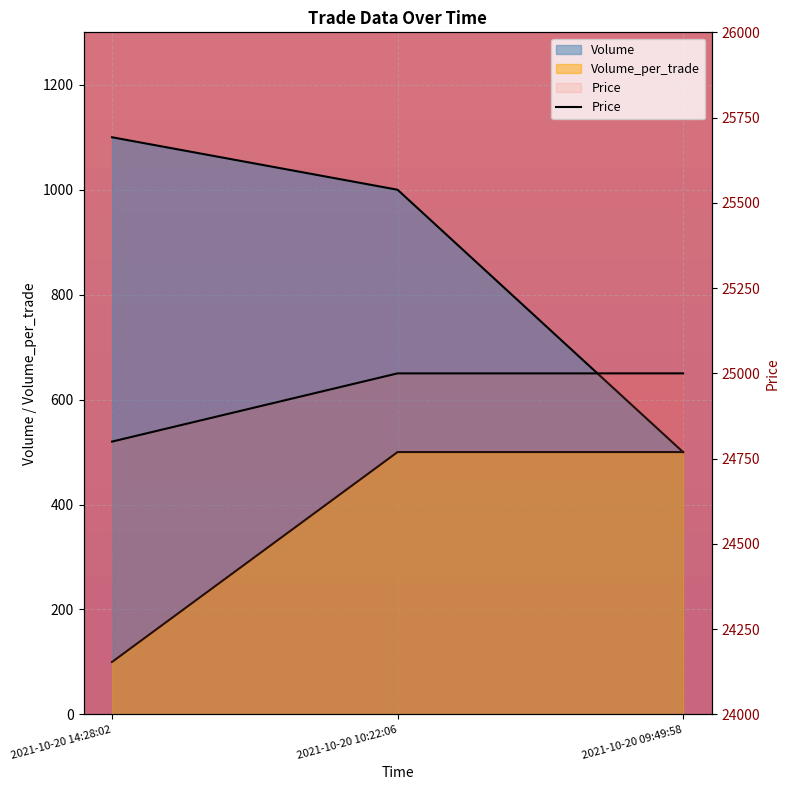

Rank the categories by value from lowest to highest.

2021-10-20 14:28:02, 2021-10-20 10:22:06, 2021-10-20 09:49:58